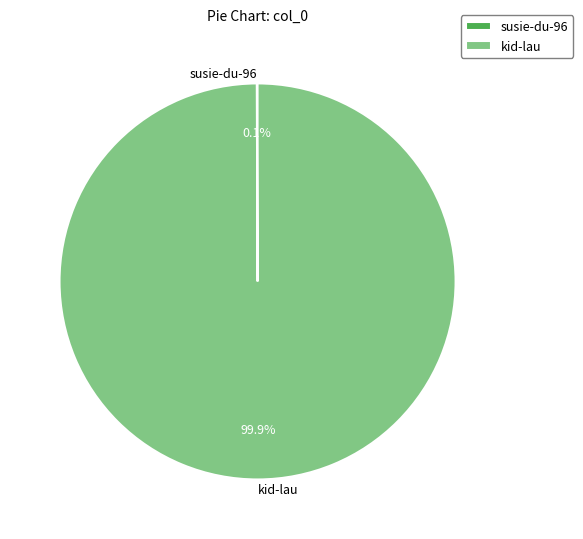

Which category has the biggest portion of the pie?

kid-lau